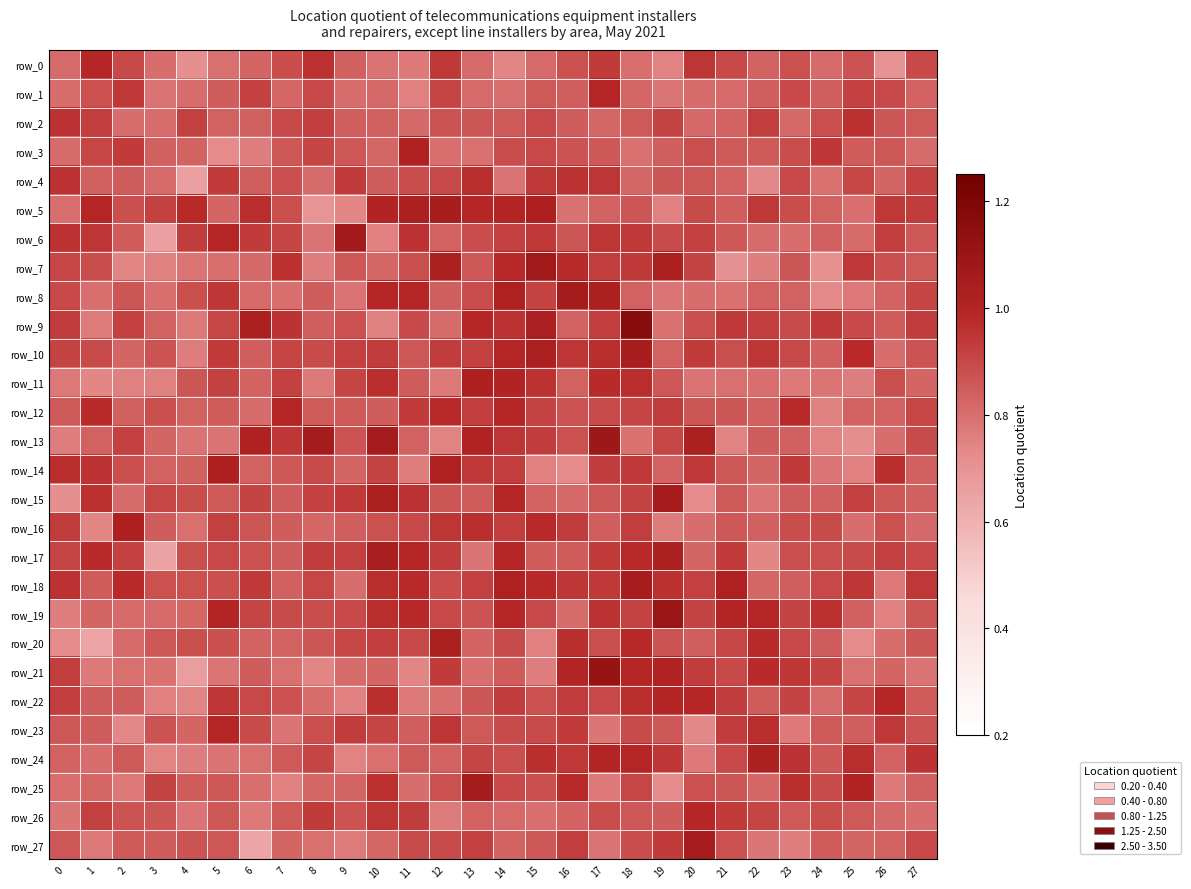

Which series changed the most between 1 and 25?

row_14